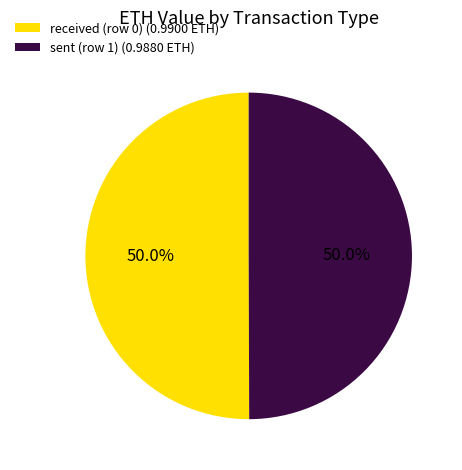

Is it true that received (row 0) is 50% of the pie?

True